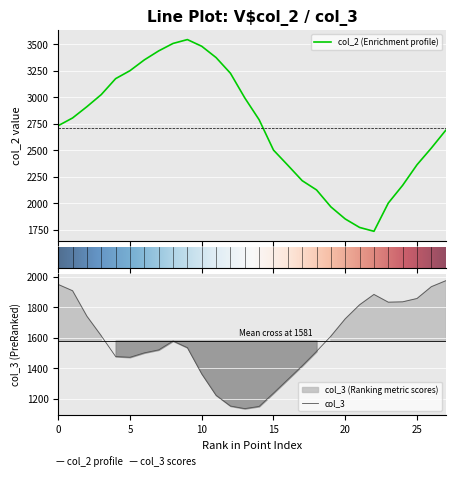

List the series in order of their peak value, highest first.

col_2, col_3